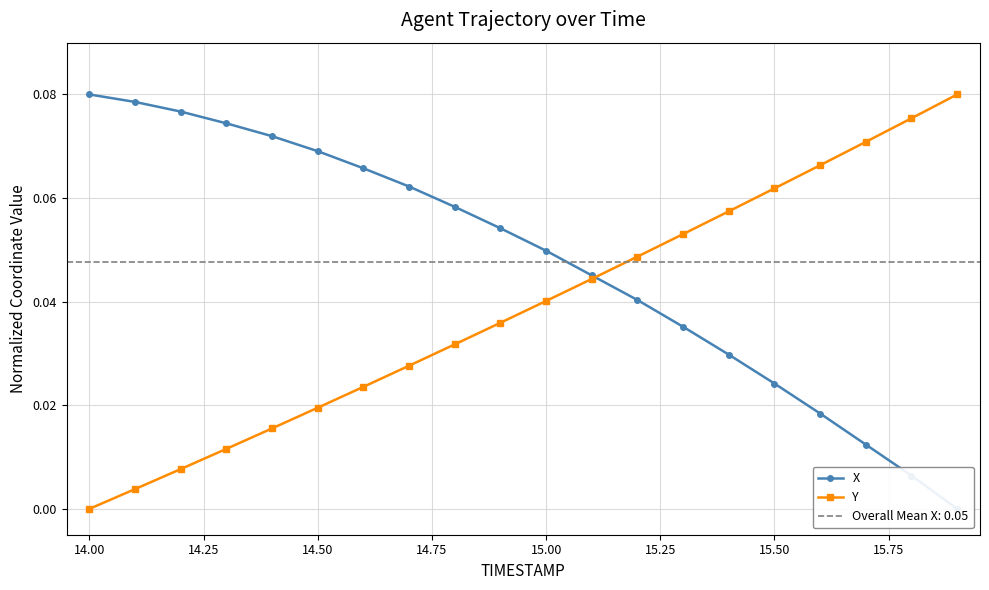

At how many categories does at least one series exceed 0?

20